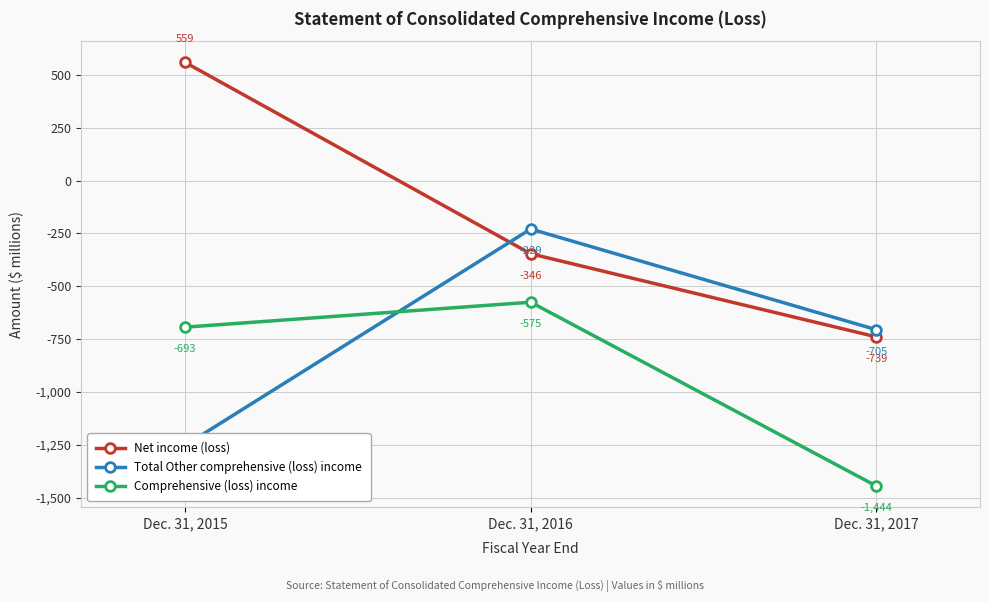

What is the greatest value displayed?

559